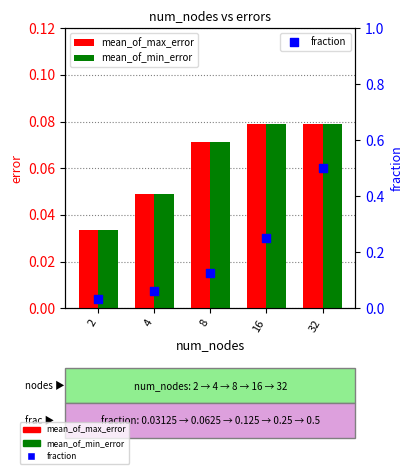

Which series has the largest total across all categories?

fraction